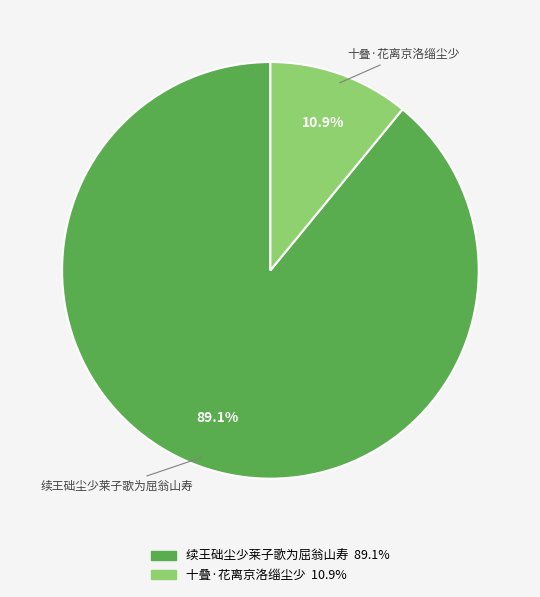

How many slices are in this pie chart?

2